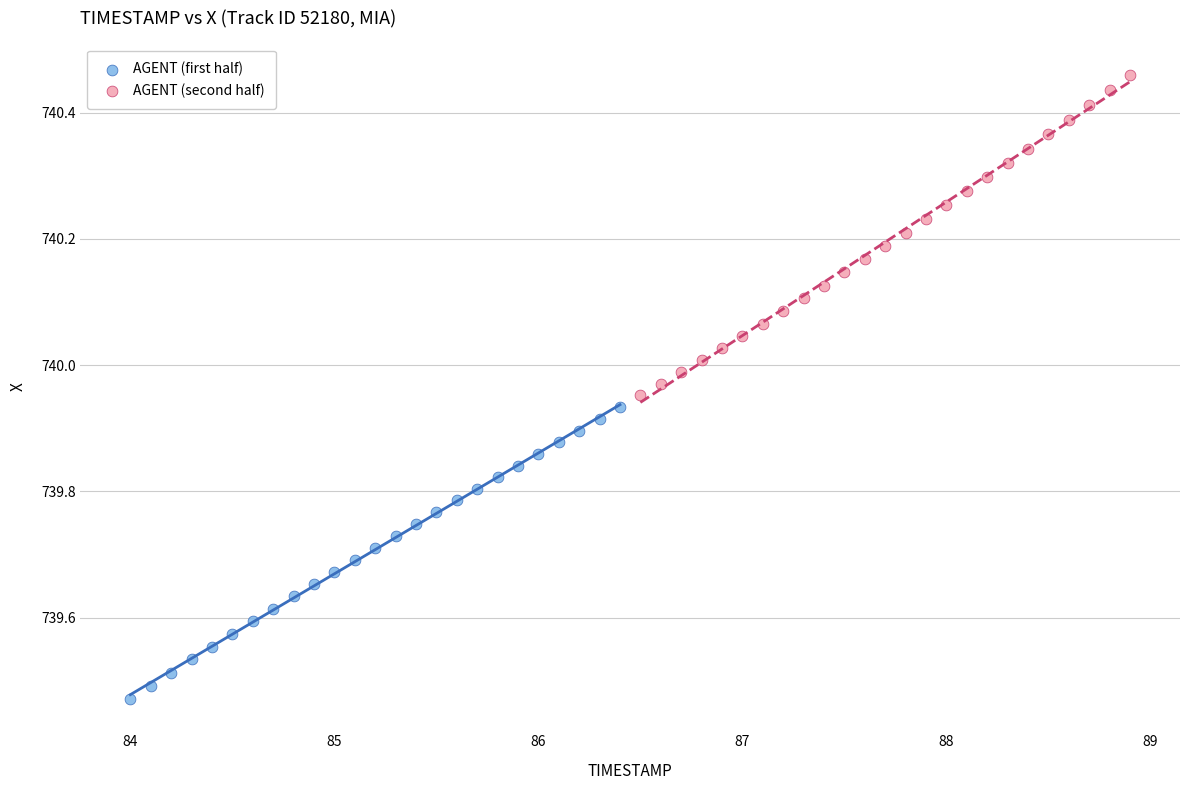

What are all the series names shown in the legend?

AGENT (first half), AGENT (second half)